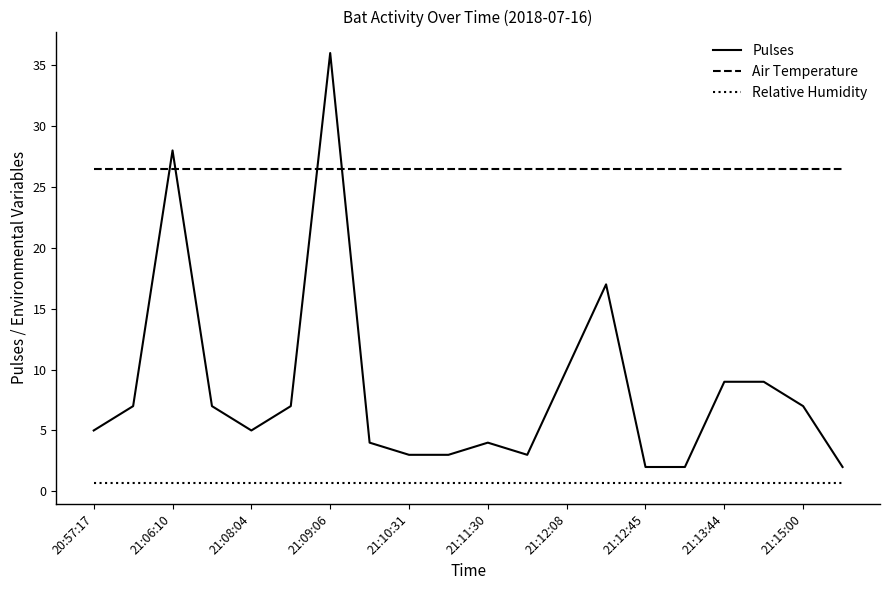

How many times do Air Temperature and Pulses cross each other?

4